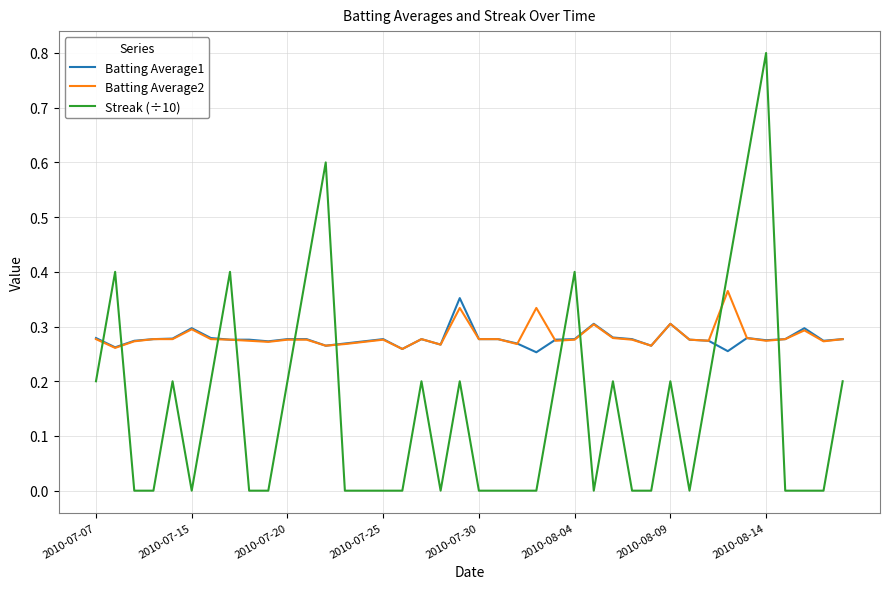

Which series has the largest range (max minus min)?

Streak (÷10)